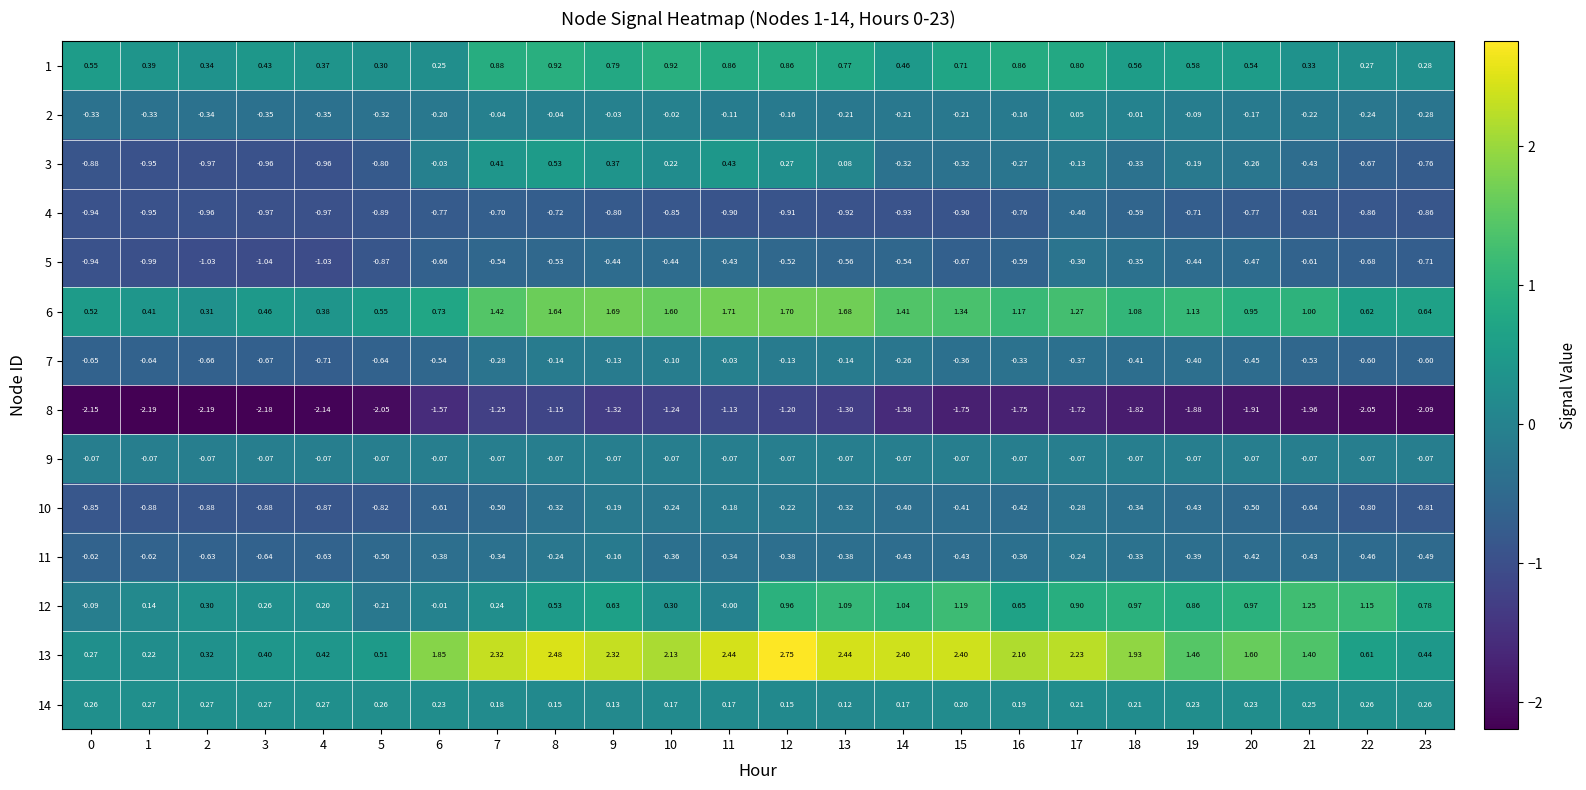

Is the value of 14 at 10 greater than the value of 10 at 7?

Yes